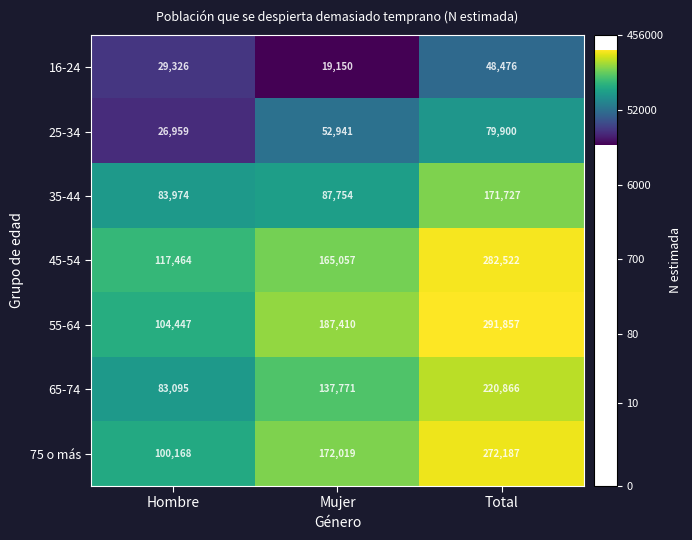

Rank the series at Hombre from highest to lowest value.

45-54, 55-64, 75 o más, 35-44, 65-74, 16-24, 25-34